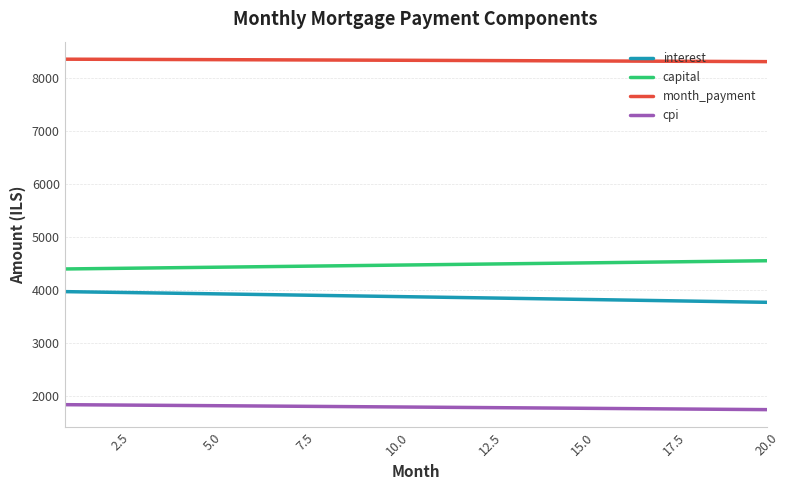

Which series has the largest total across all categories?

month_payment